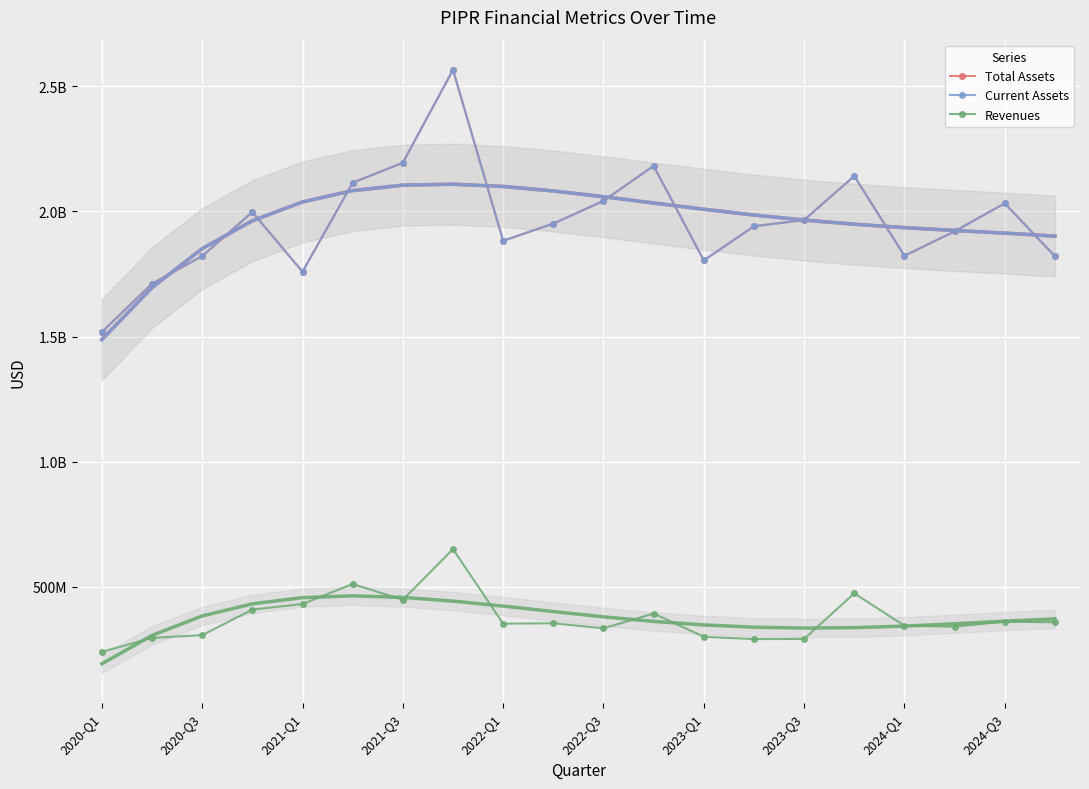

Which category has the lowest value across all series?

2020-Q1